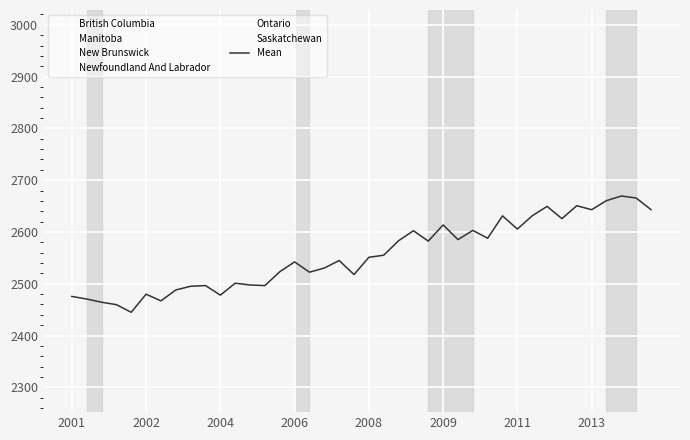

True or false: Newfoundland And Labrador and British Columbia intersect in this chart.

False